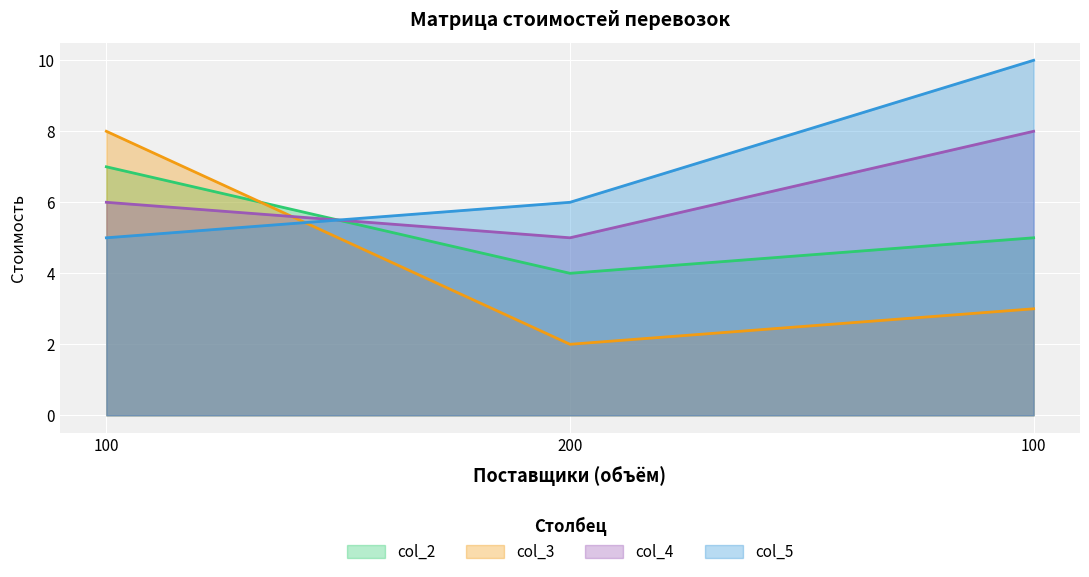

At which category does the chart reach its minimum across all series?

200